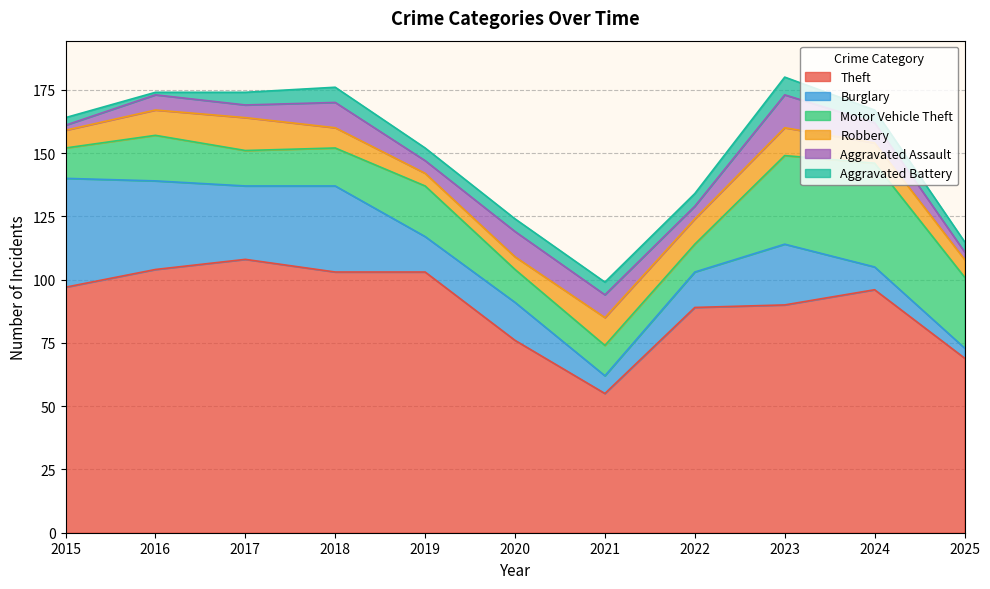

What is the average value of the Motor Vehicle Theft series?

20